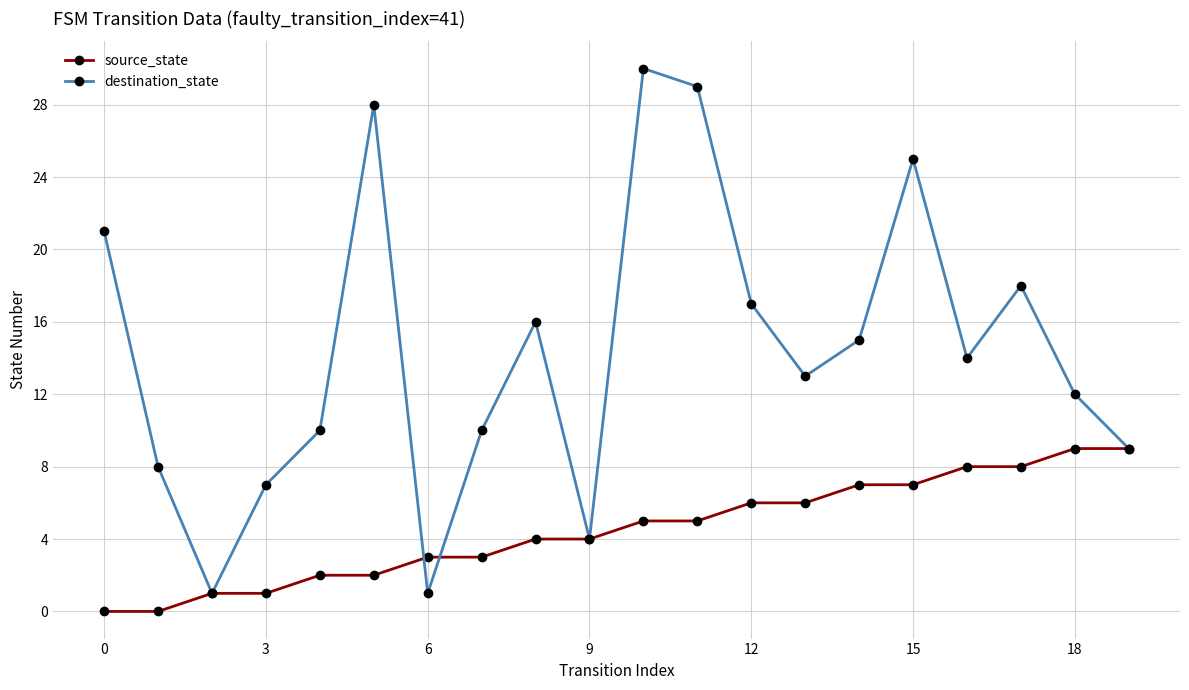

What is the greatest value displayed?

30